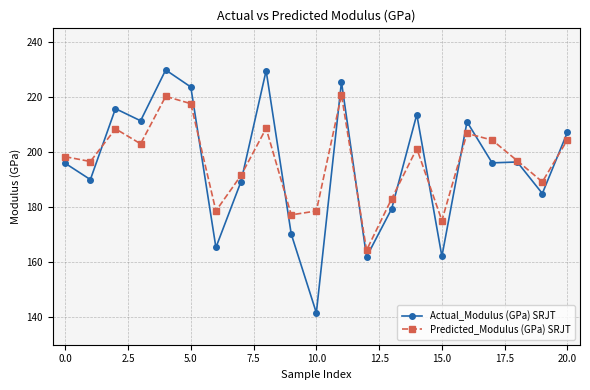

List the series in order of their peak value, highest first.

Actual_Modulus (GPa) SRJT, Predicted_Modulus (GPa) SRJT